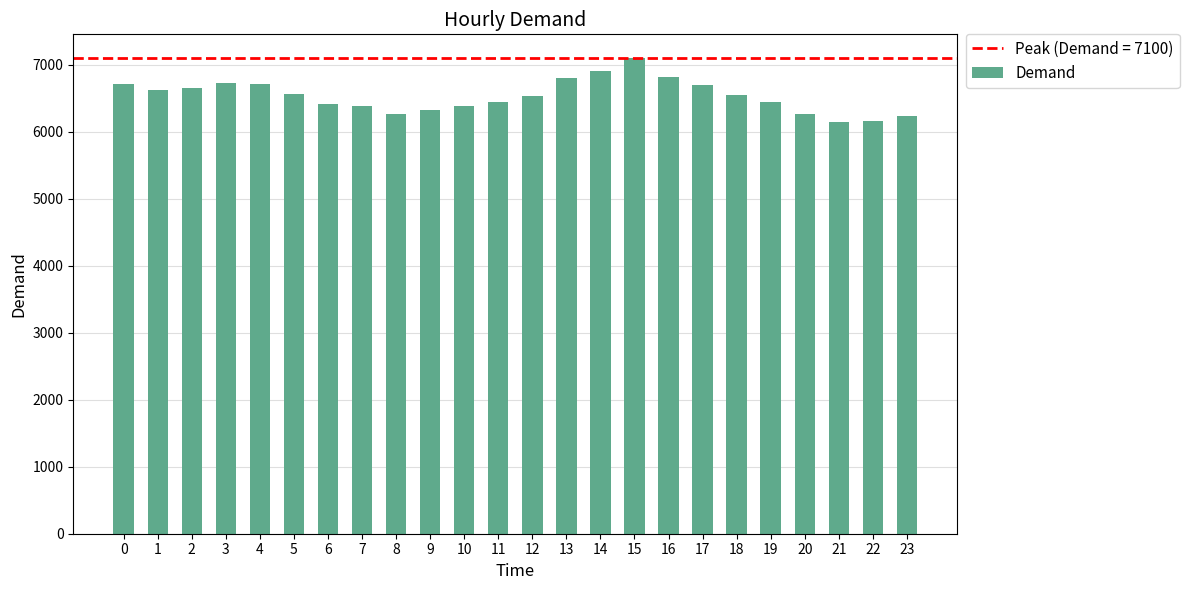

What is the value of the 7th bar from the left?

6417